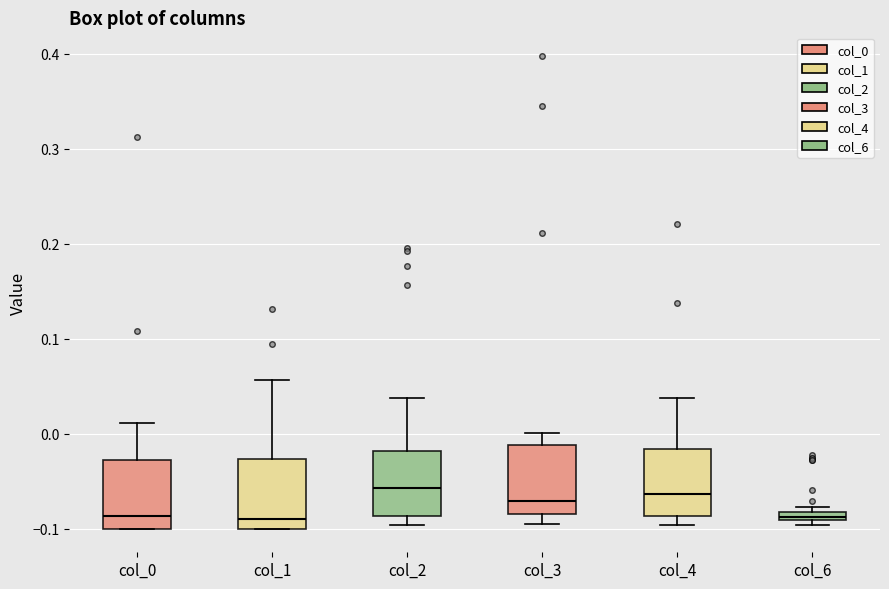

Where is the lower edge of the box for col_2 on the y-axis? The values are not printed on the chart, so give them approximately, as read against the axis.

-0.09